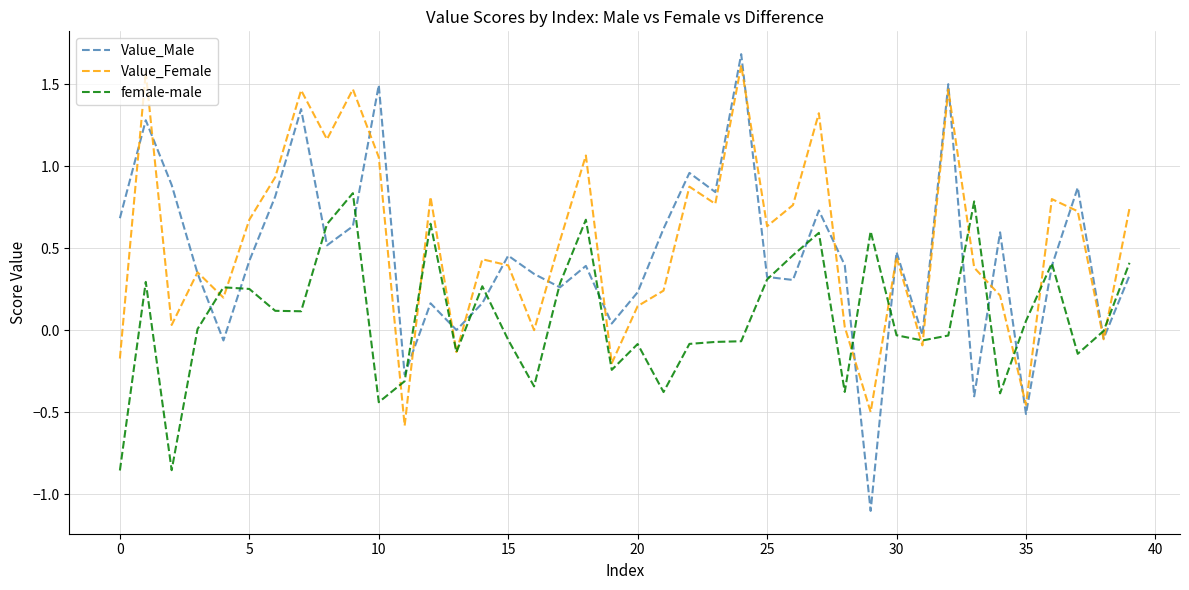

List the series in order of their overall mean, highest first.

Value_Female, Value_Male, female-male